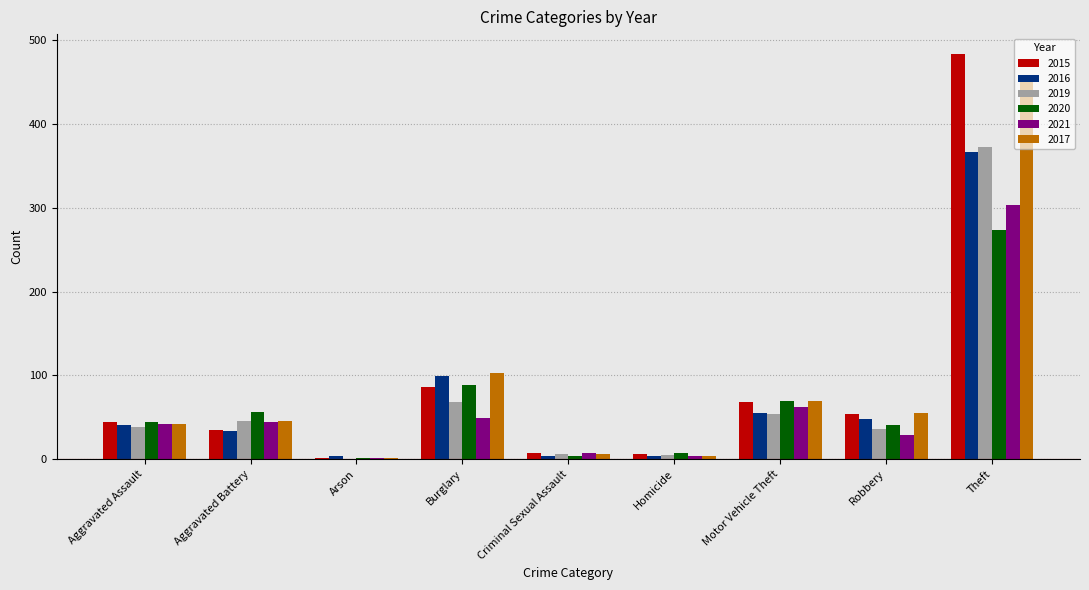

What is the total value across all series at Homicide?

30